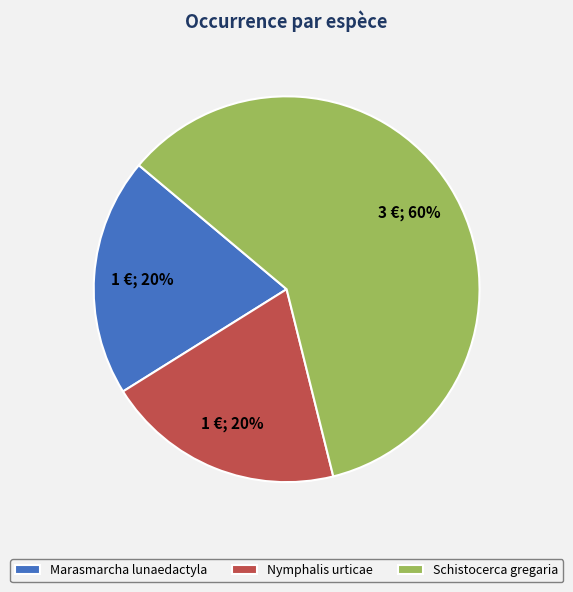

How many segments does this pie chart have?

3